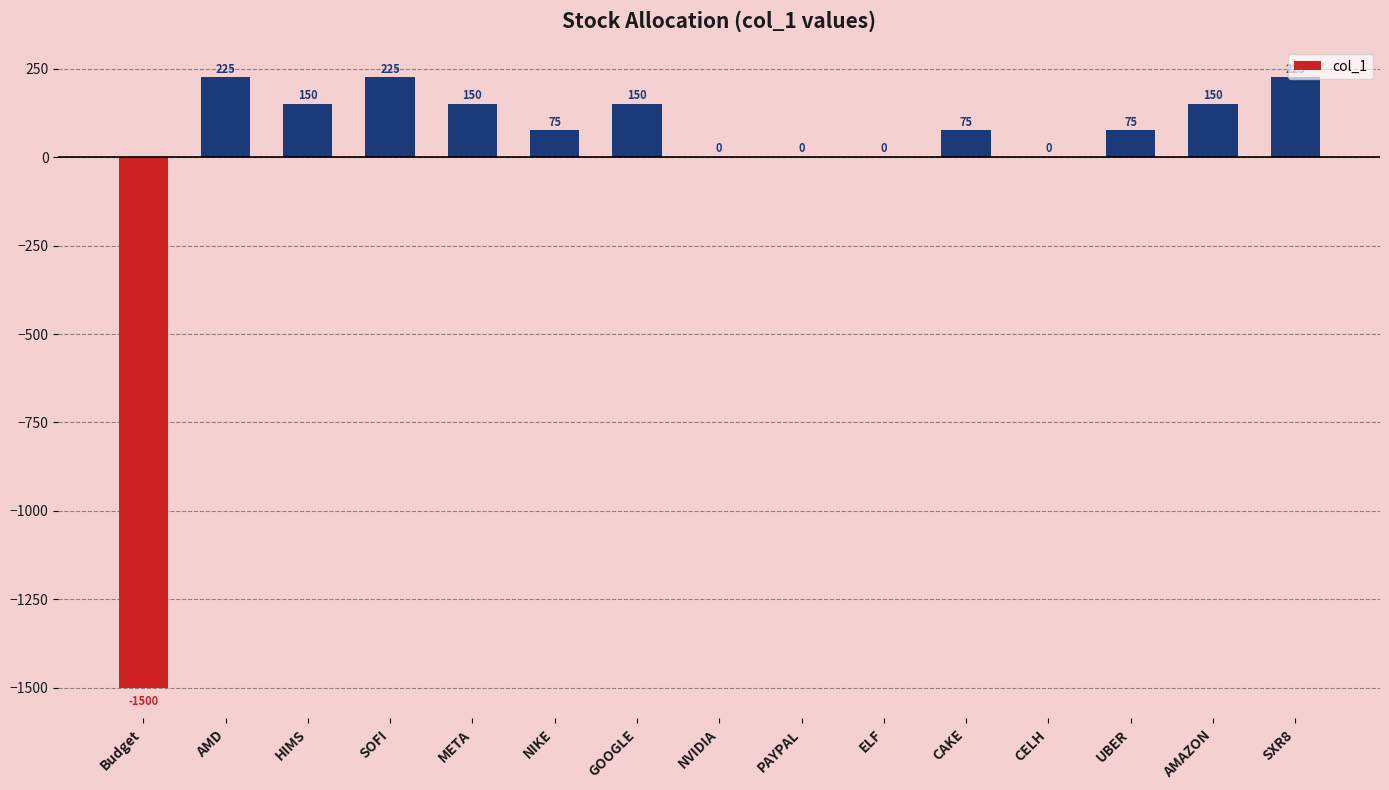

Reading right to left, list all the values displayed in this chart.

SXR8=225	AMAZON=150	UBER=75	CELH=0	CAKE=75	ELF=0	PAYPAL=0	NVIDIA=0	GOOGLE=150	NIKE=75	META=150	SOFI=225	HIMS=150	AMD=225	Budget=-1500